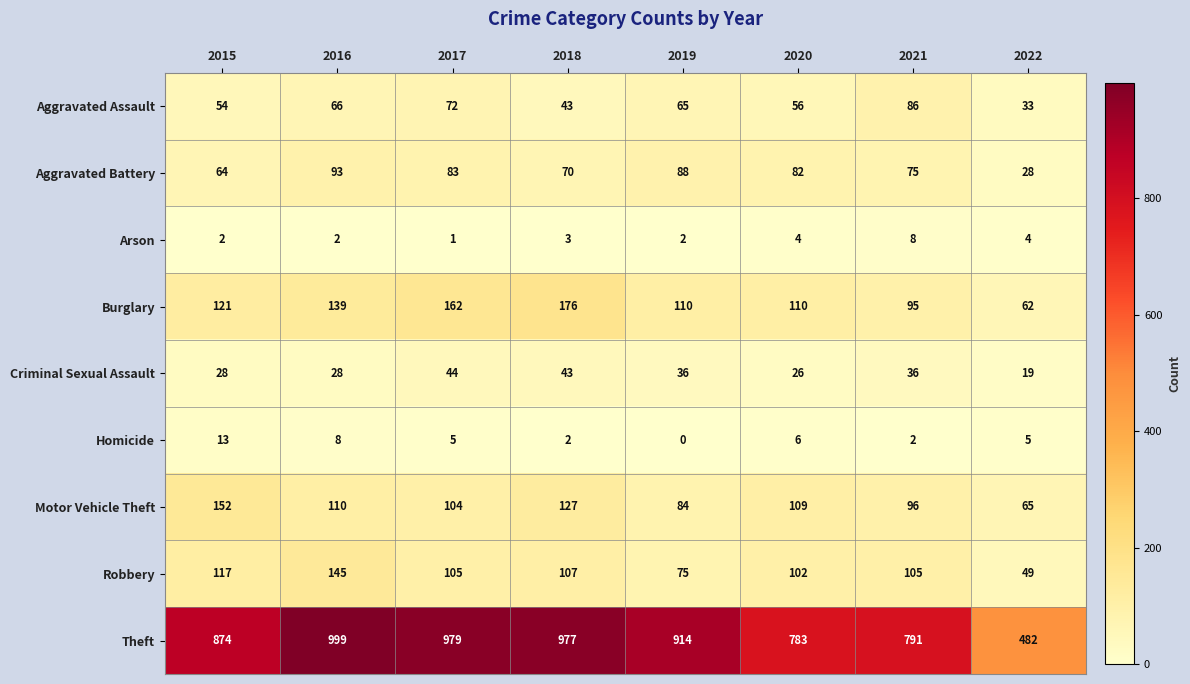

Where is Criminal Sexual Assault nearest to the value 31?

2015